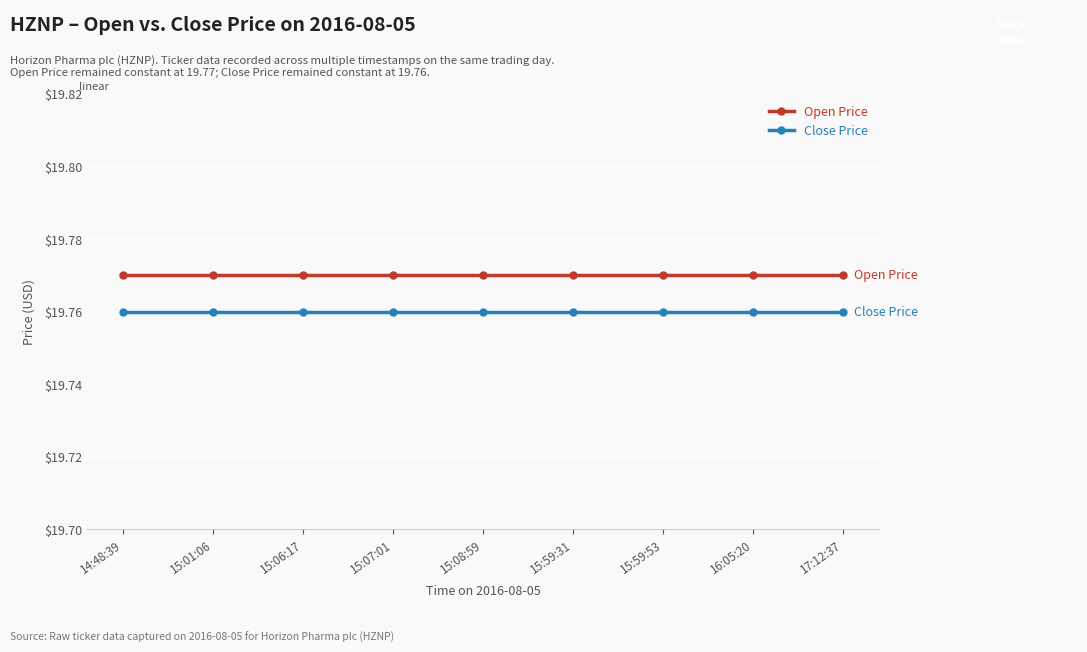

What is the label of the 4th point from the right?

15:59:31